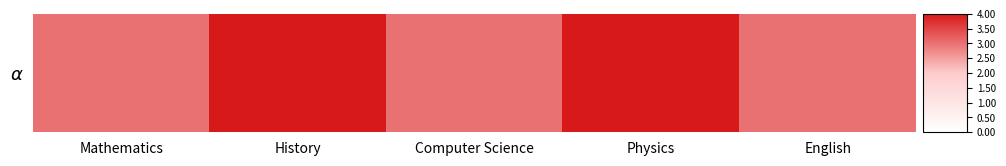

List the labels in order of value, largest first.

History, Physics, Mathematics, Computer Science, English